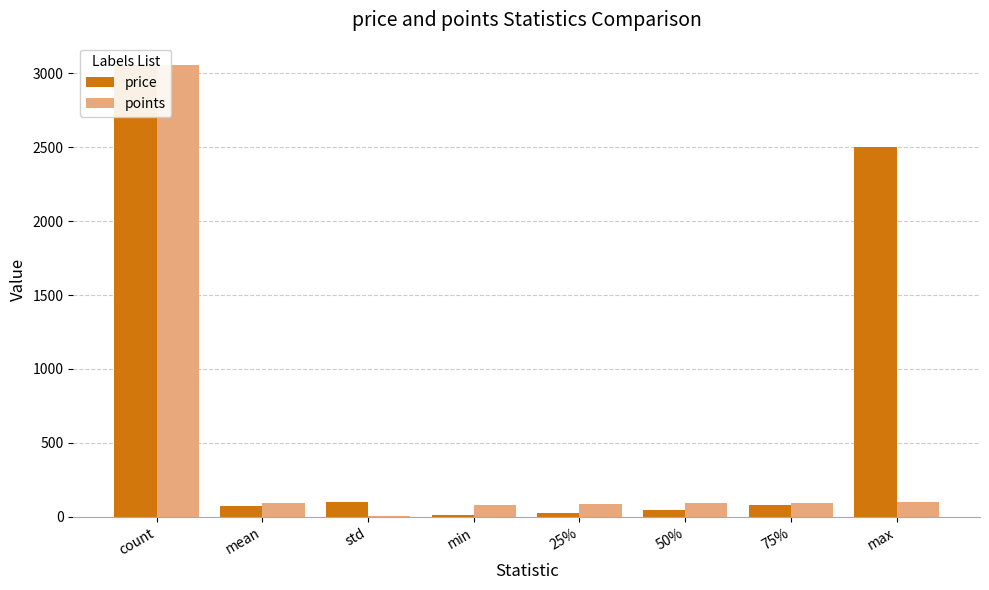

What is the difference between the maximum and second lowest values in the points series?

2974.0